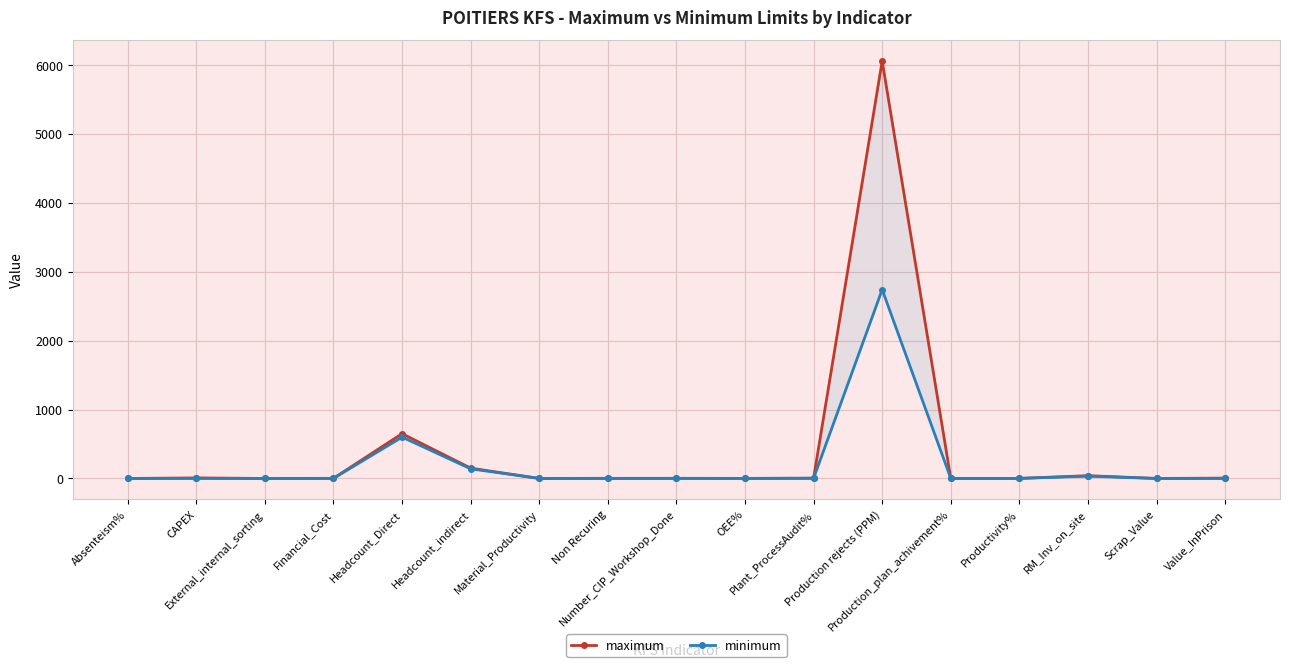

Which category has the lowest value across all series?

CAPEX